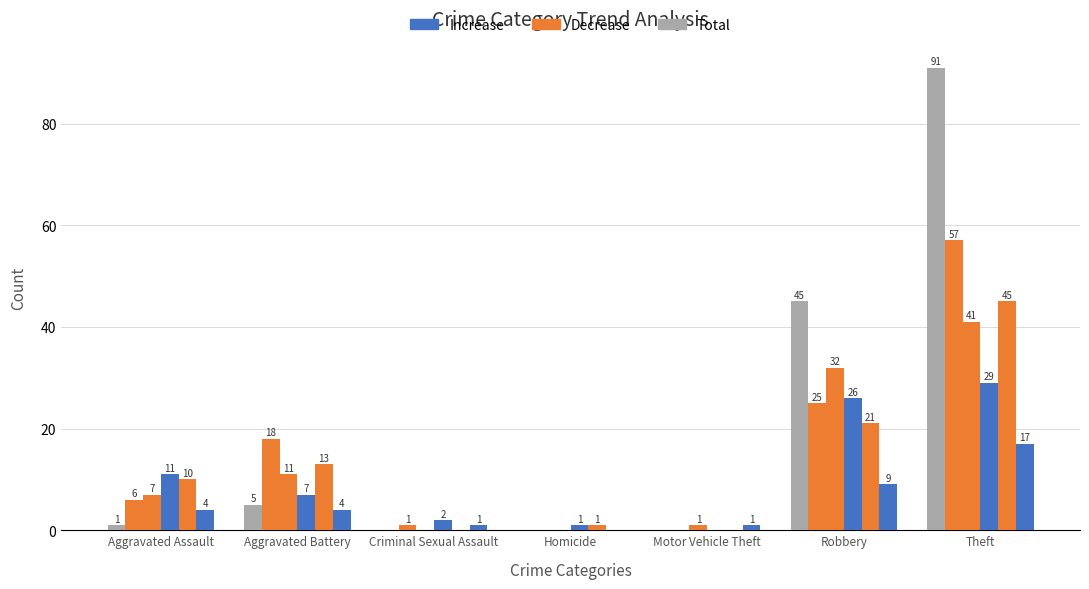

Are the bars horizontal?

No